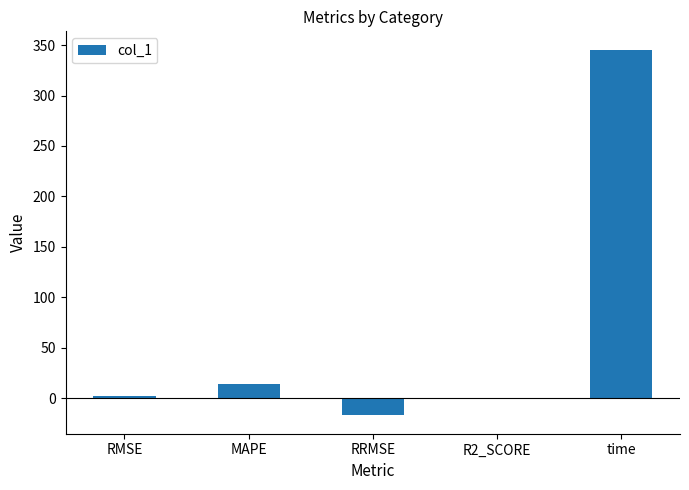

What is the sum of all values?

345.1